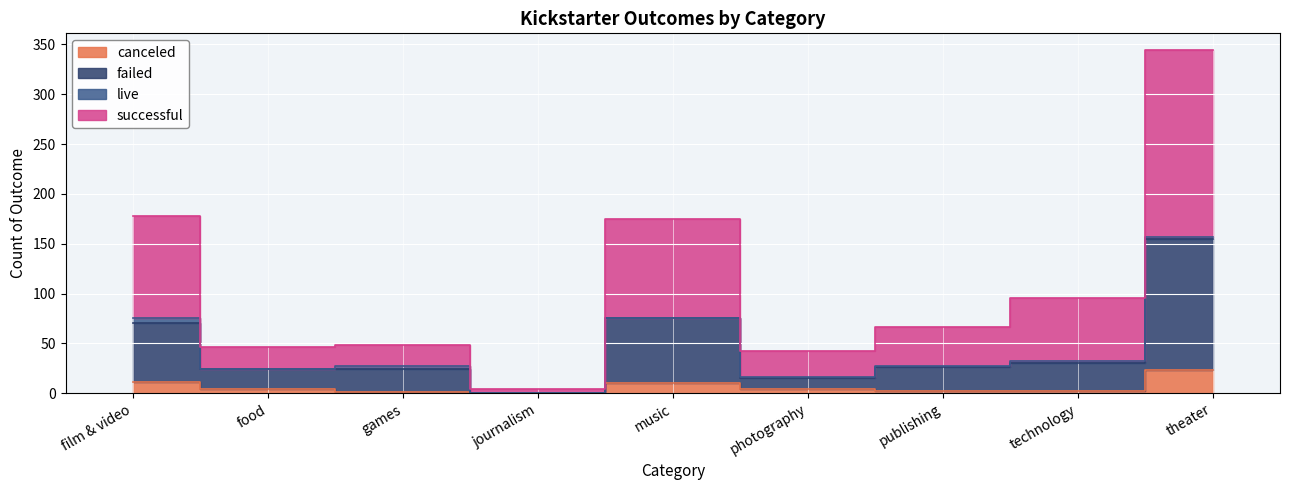

True or false: failed and canceled cross at least once.

False